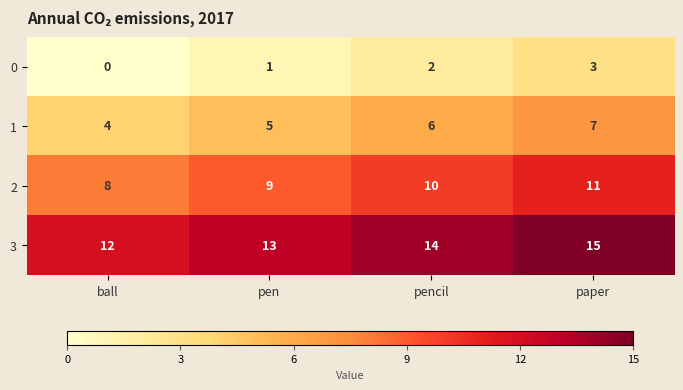

What is the difference between the maximum and minimum values in the 0 series?

3